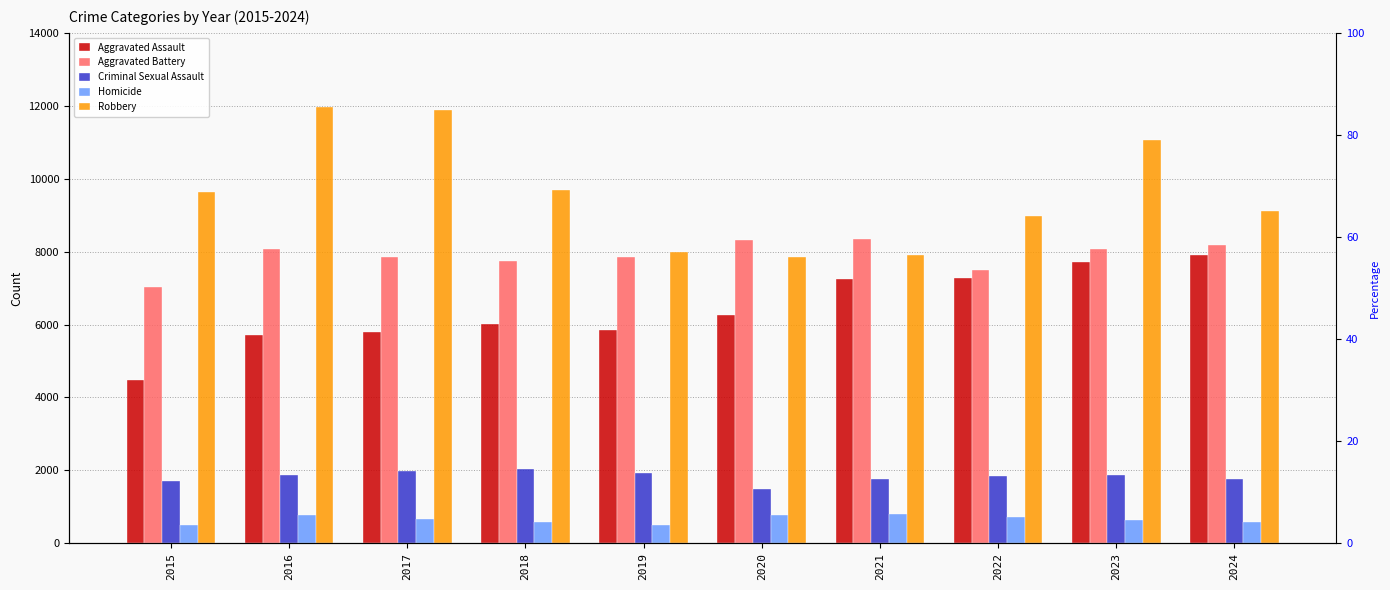

How many data points in Aggravated Battery are above 8078?

4